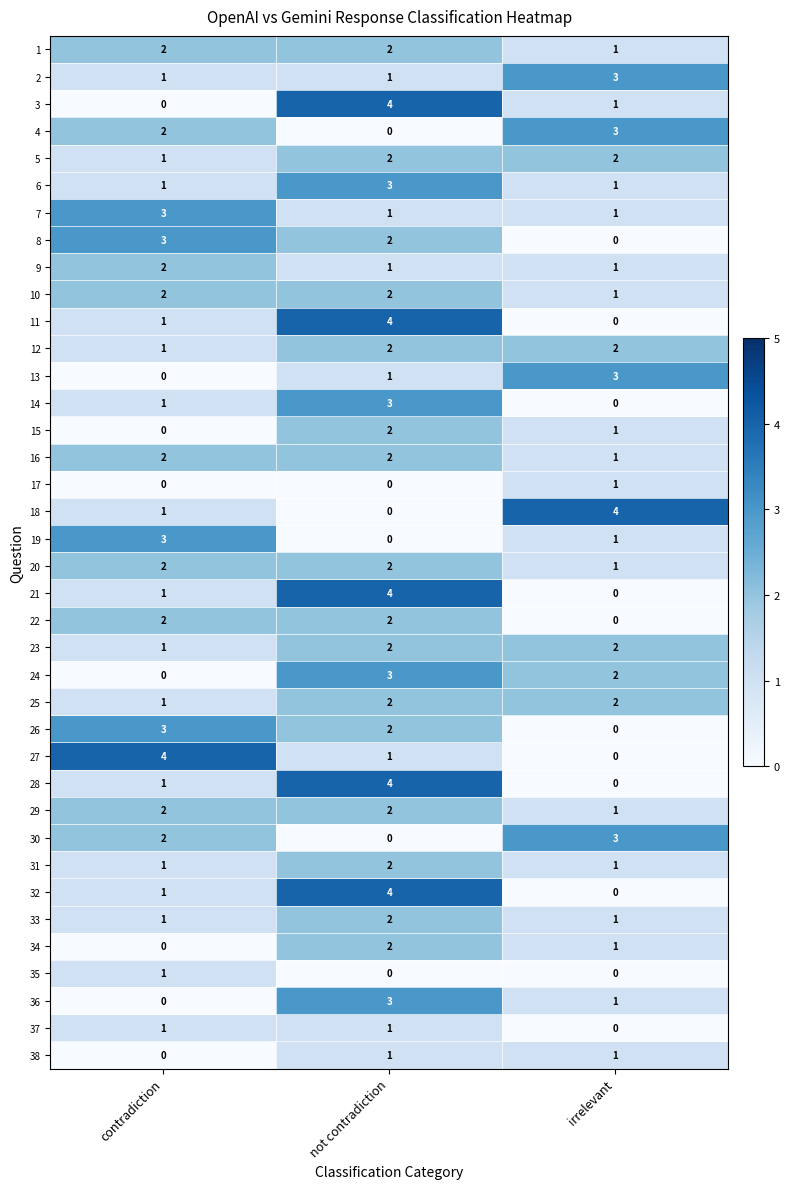

At how many categories does at least one series exceed 1?

3